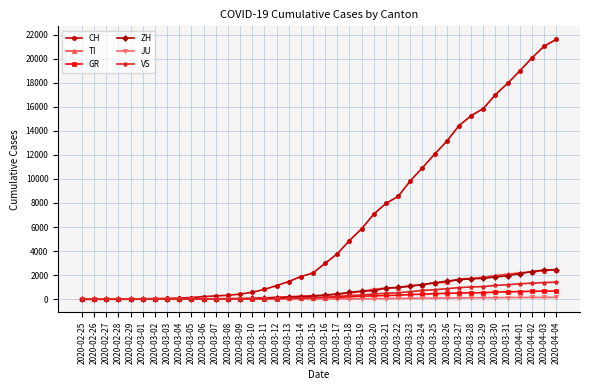

What is the maximum value shown in the chart?

21605